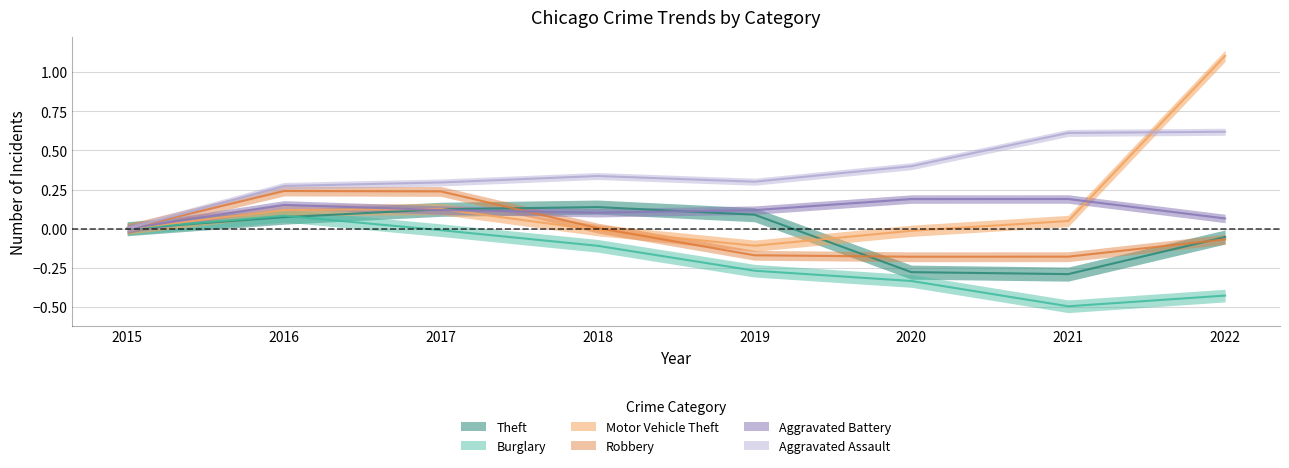

What is the difference between the highest and lowest values at 2020?

0.7